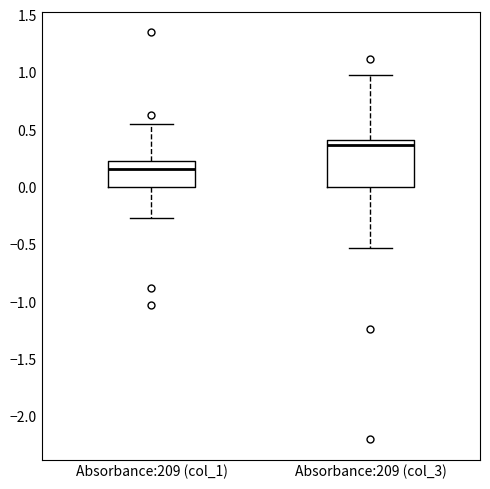

Reading left to right, read every box against the y-axis: the position of its median line, the range the box covers, and the ends of its whiskers. The values are not printed on the chart, so give them approximately, as read against the axis.

Absorbance:209 (col_1): median 0.15, box 0.00 to 0.20, whiskers -0.25 to 0.55
Absorbance:209 (col_3): median 0.35, box 0.00 to 0.40, whiskers -0.55 to 1.00